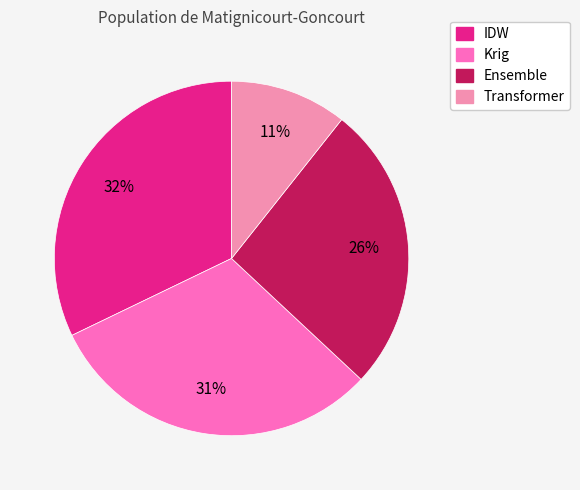

Rank the categories by value from lowest to highest.

Transformer, Ensemble, Krig, IDW